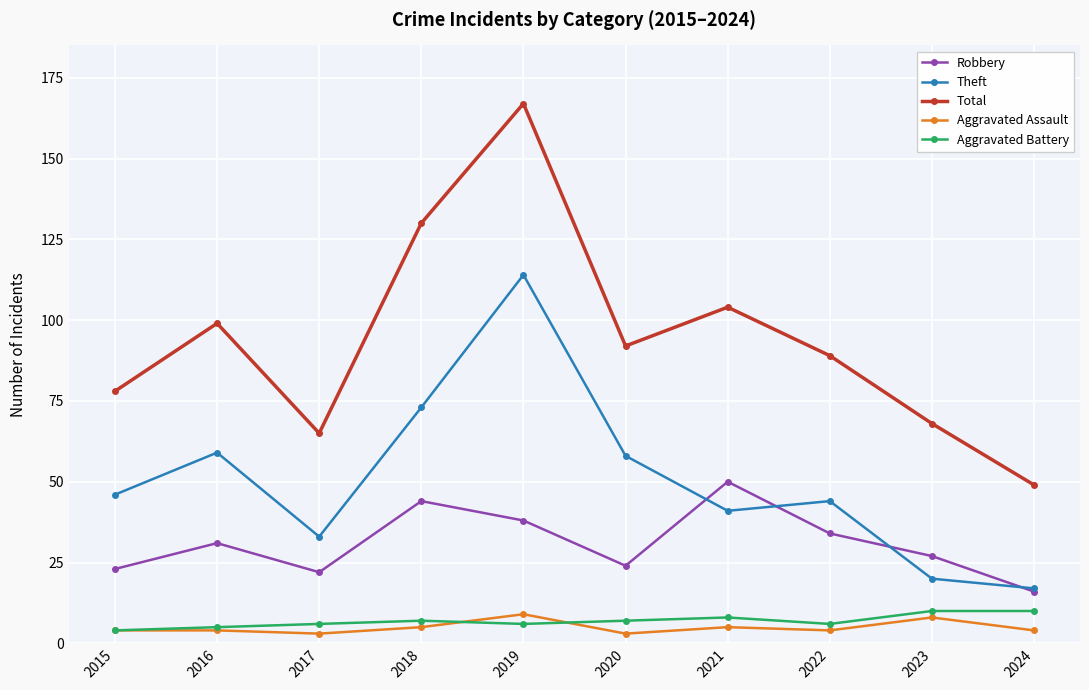

The Theft series shows 10 at 2024. True or false?

False